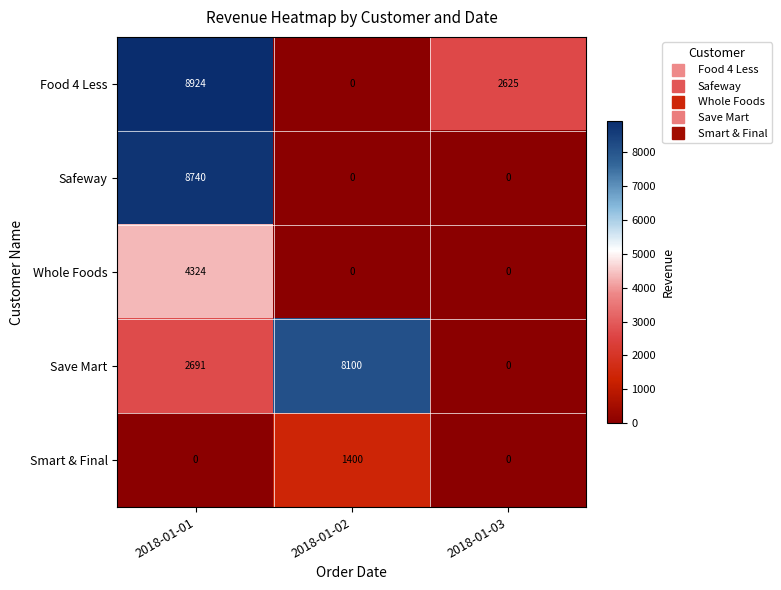

Reading left to right, transcribe all the data shown in this chart.

Food 4 Less: 8924	0	2625
Safeway: 8740	0	0
Whole Foods: 4324	0	0
Save Mart: 2691	8100	0
Smart & Final: 0	1400	0